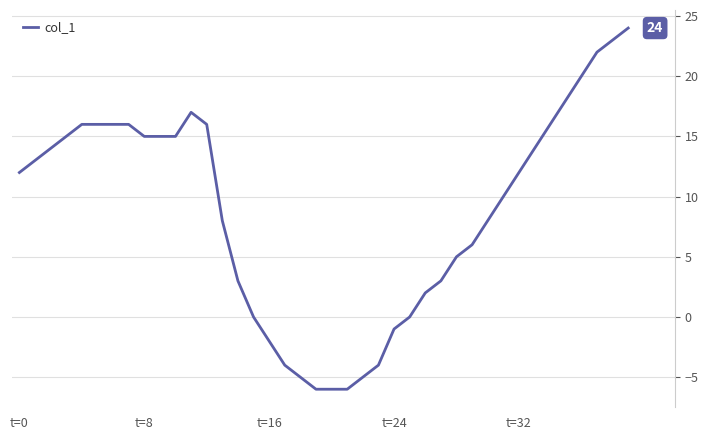

What is the minimum value shown in the chart?

-6